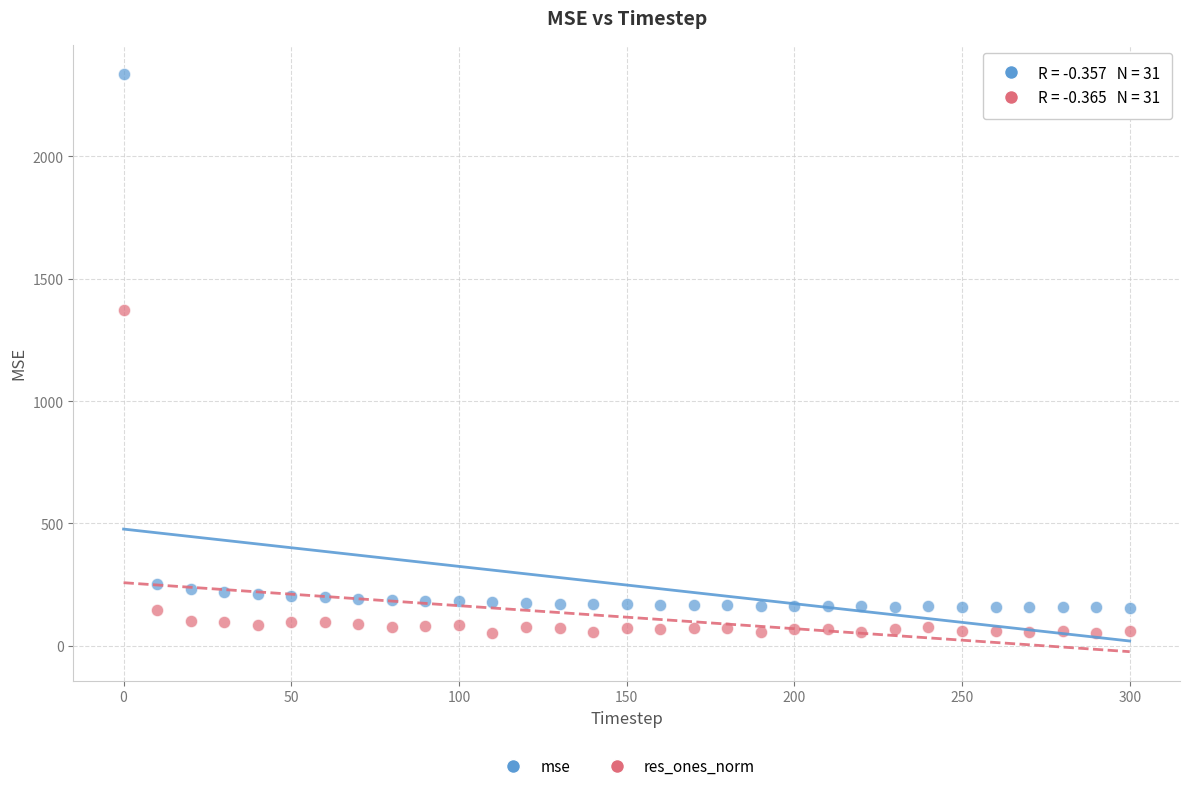

Which series has the largest Y range (max minus min)?

mse